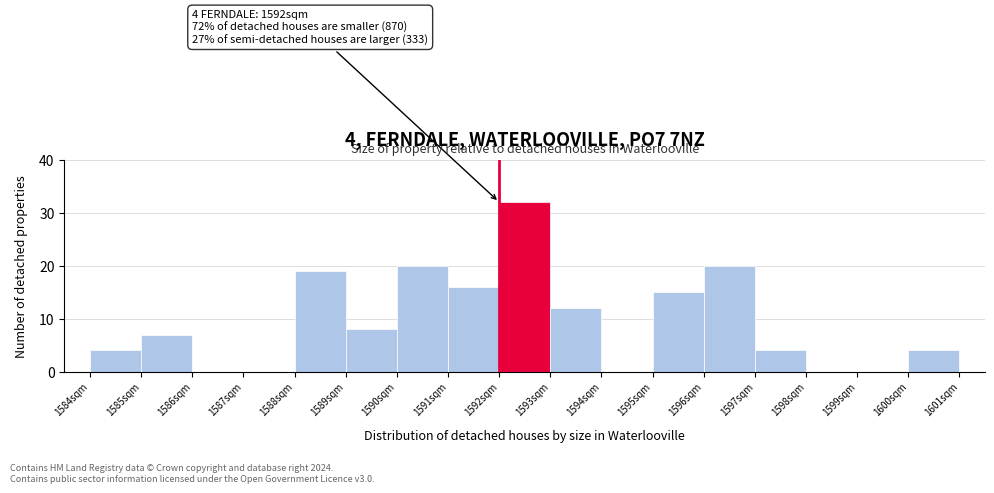

Over which range of the x-axis is the bar tallest?

1592 to 1593